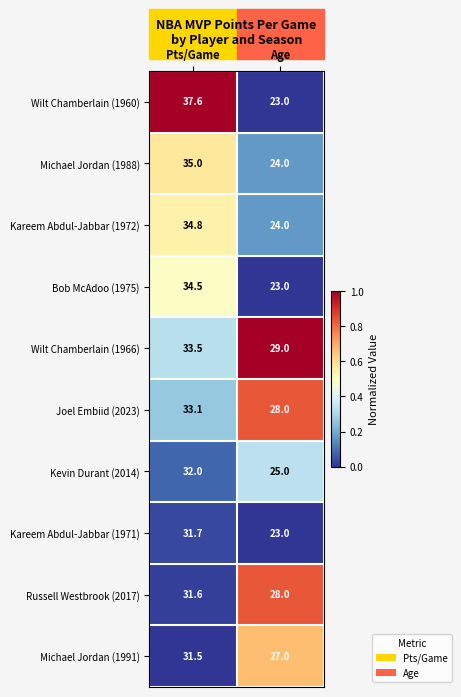

At which category is the sum across all series the highest?

Pts/Game